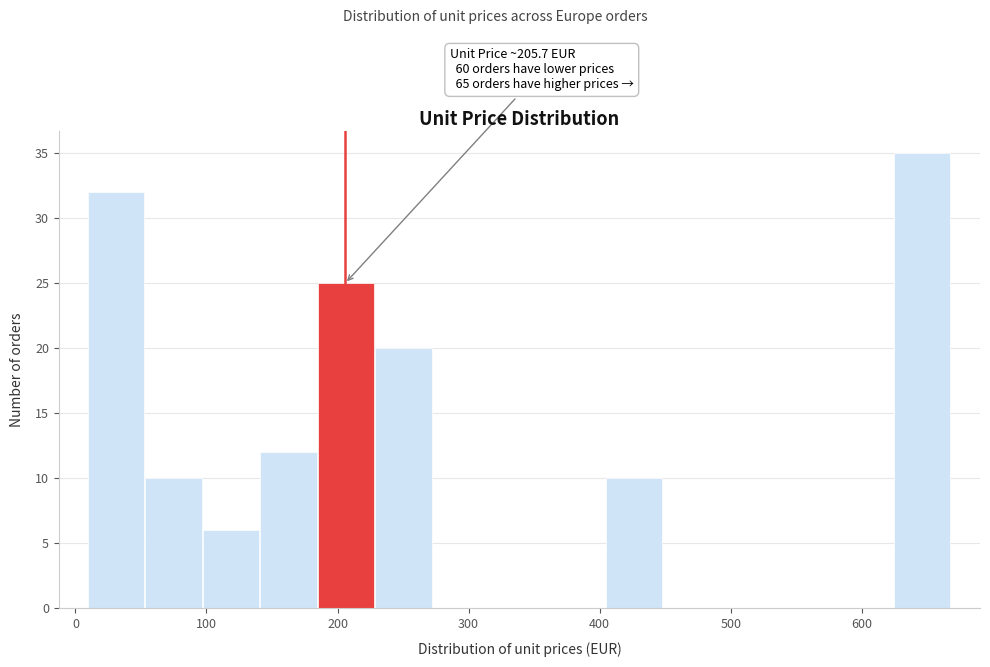

Over which range of the x-axis is the bar tallest?

620 to 670